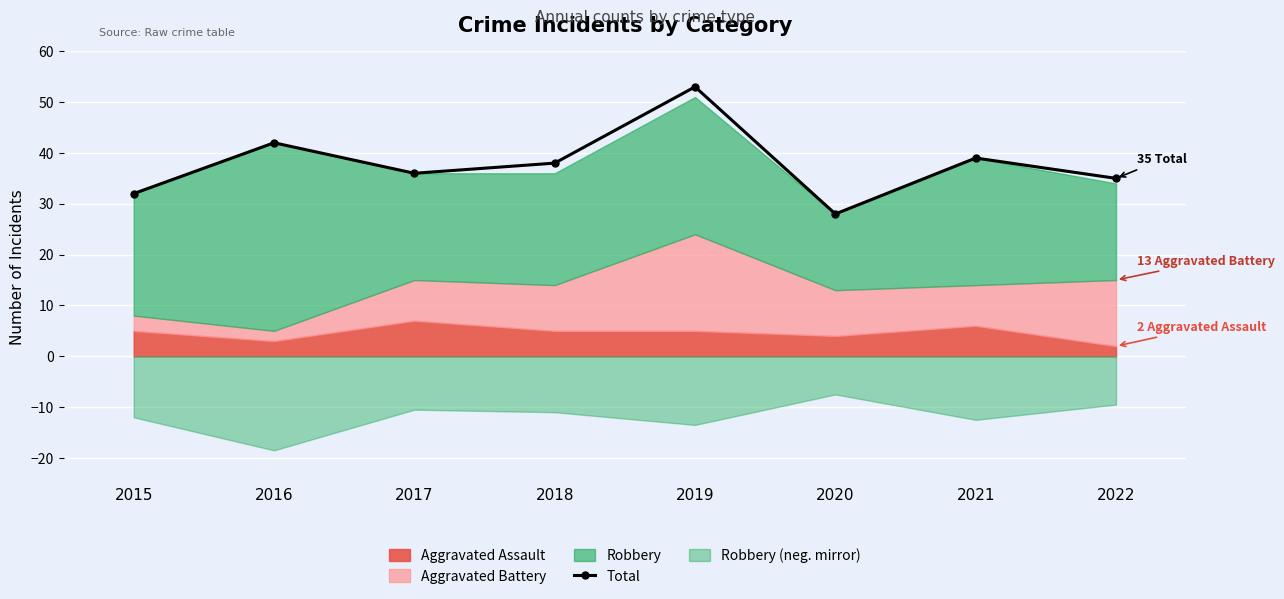

Does the chart display data point markers on the line(s)?

Yes